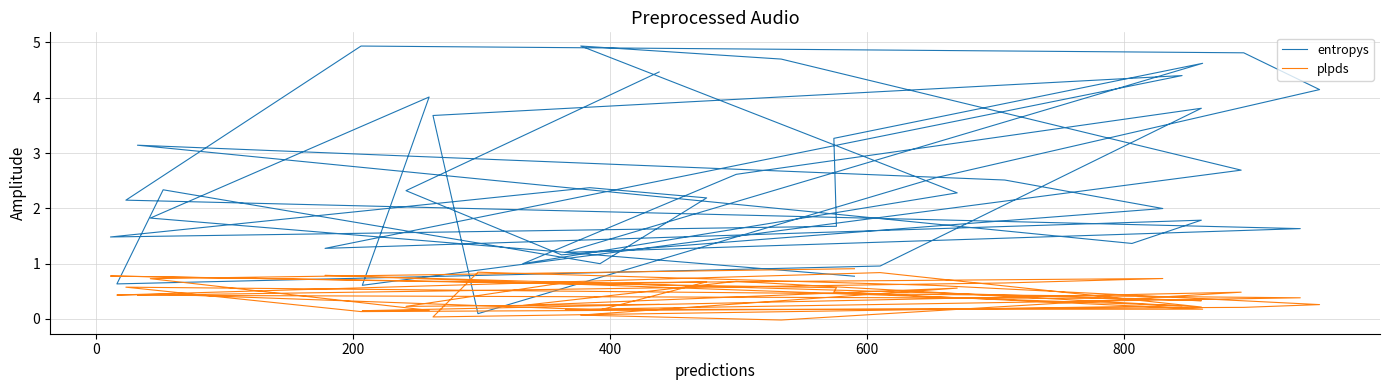

Which series has the largest range (max minus min)?

entropys